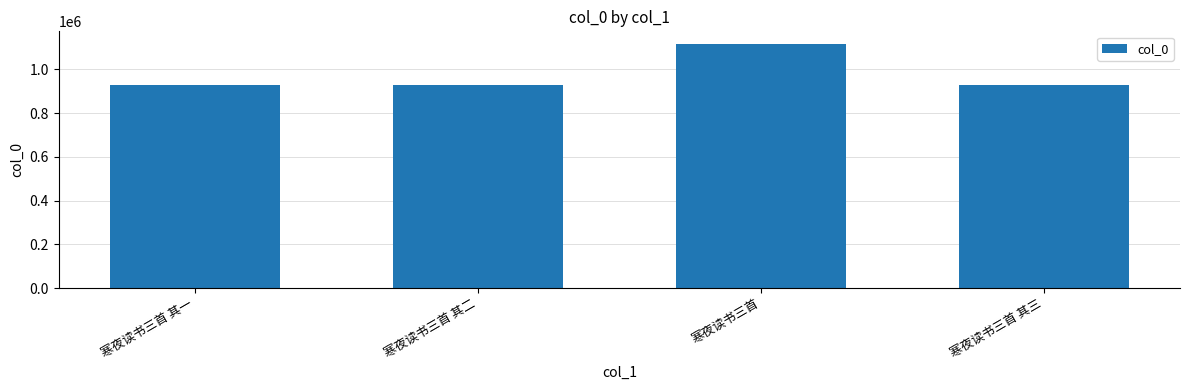

What is the approximate value at 寒夜读书三首 其三, to the nearest 50?

930000